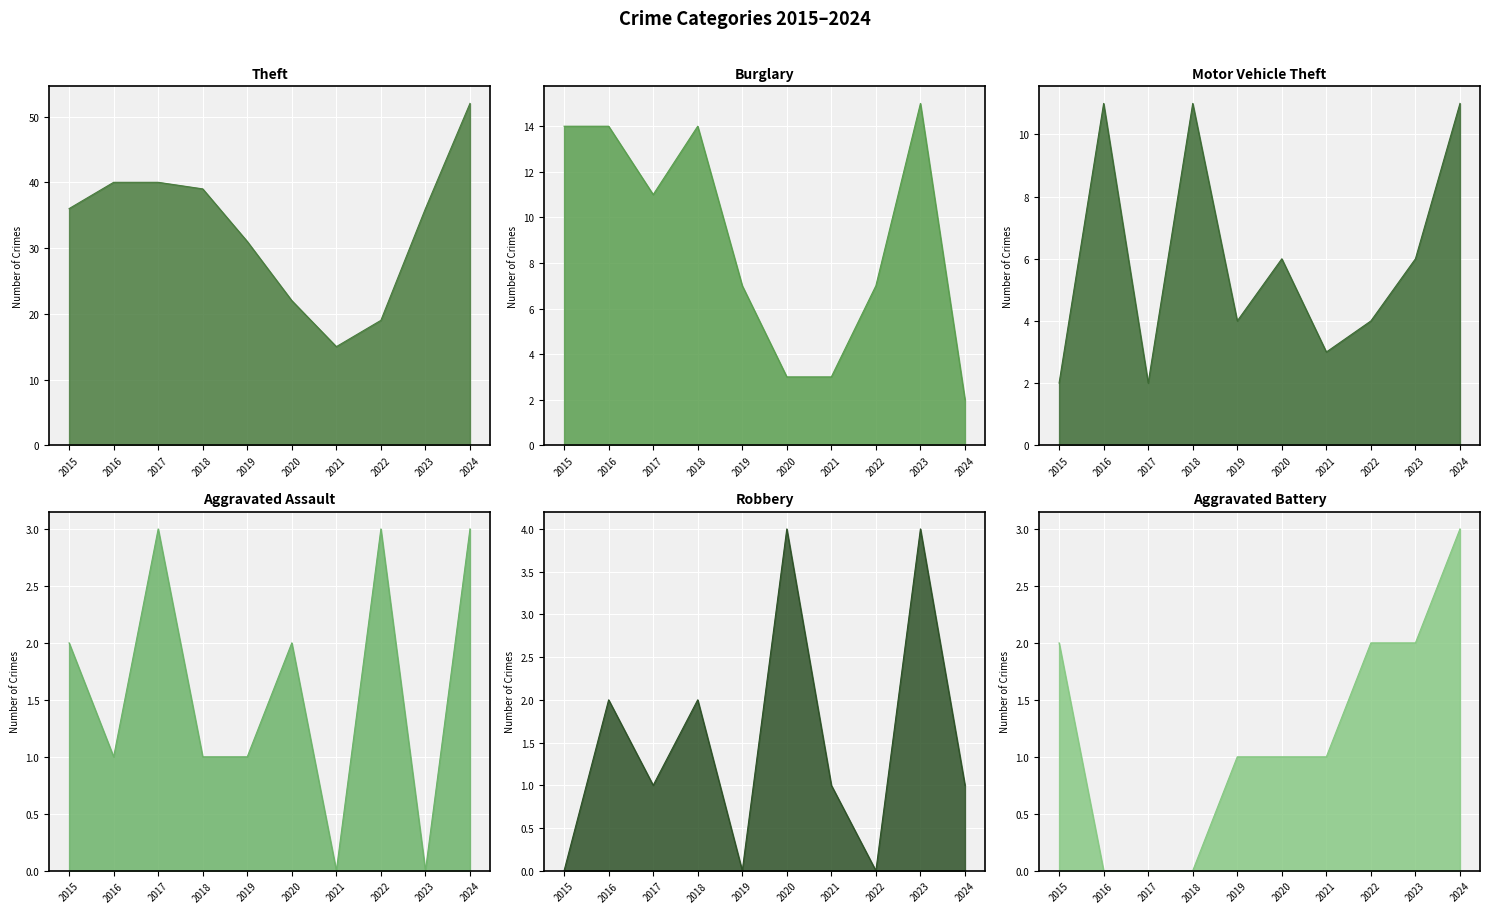

Which series has the widest spread of values?

Theft